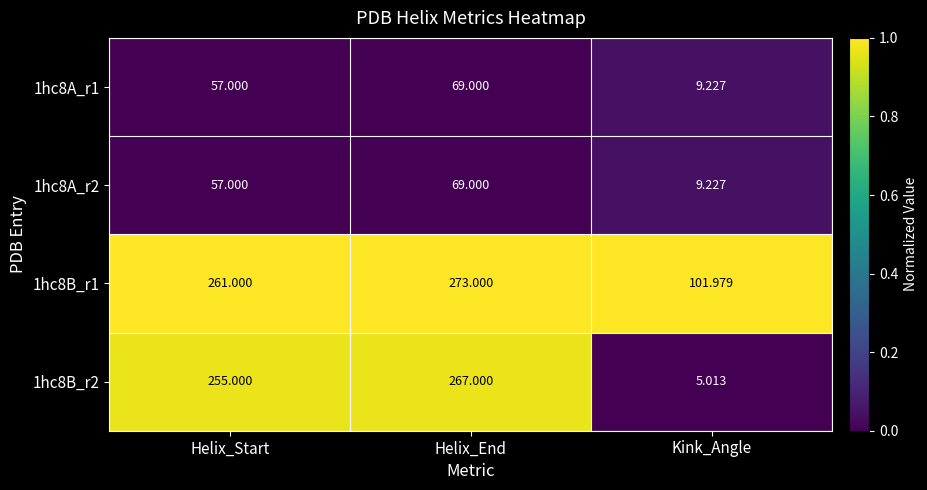

At which label is 1hc8B_r2 closest to 136?

Helix_Start